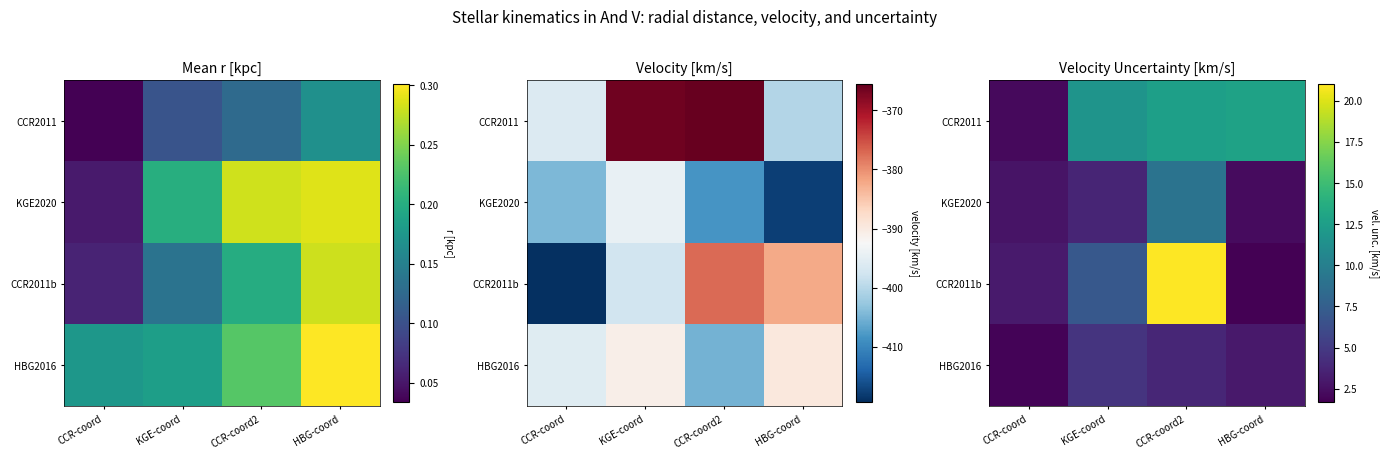

Where does the HBG2016 series first go above 3?

KGE-coord